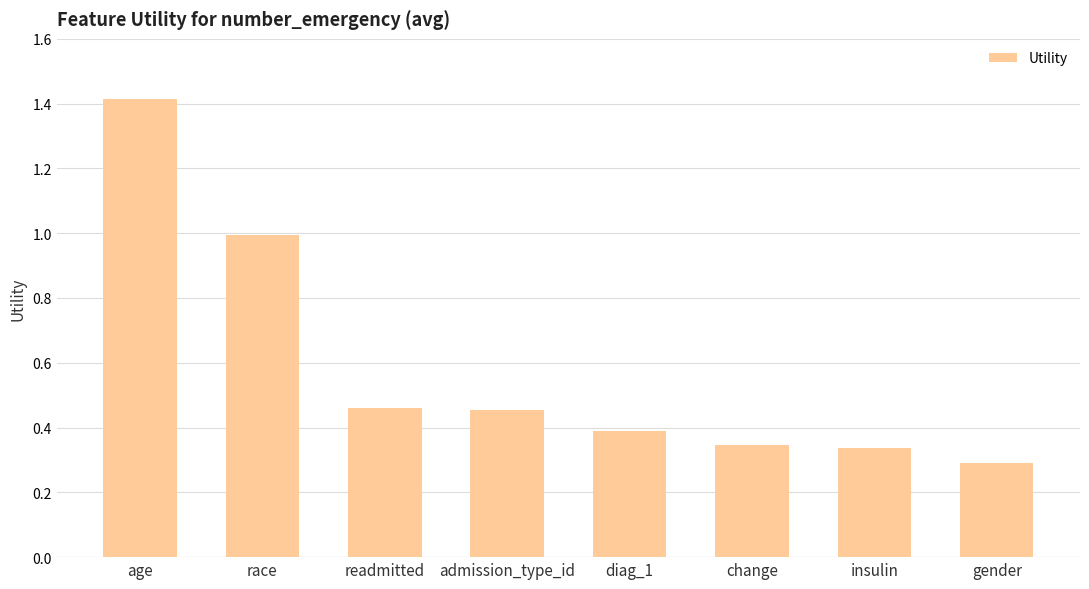

What is the approximate value at diag_1?

0.4